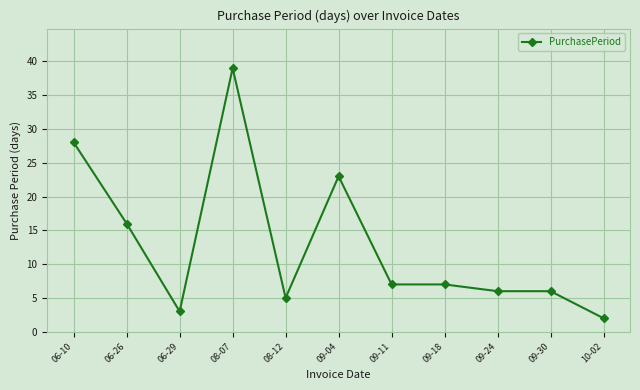

What is the change in value from 06-26 to 09-18?

-9